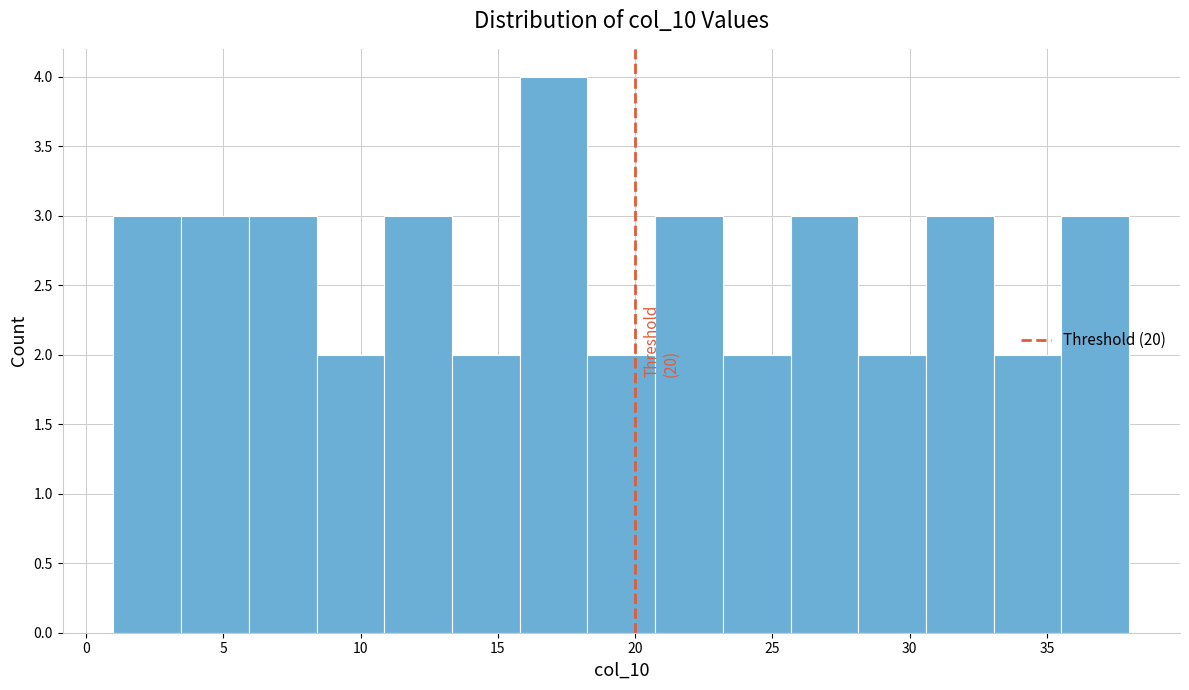

Which range on the x-axis has the tallest bar?

16.0 to 18.5